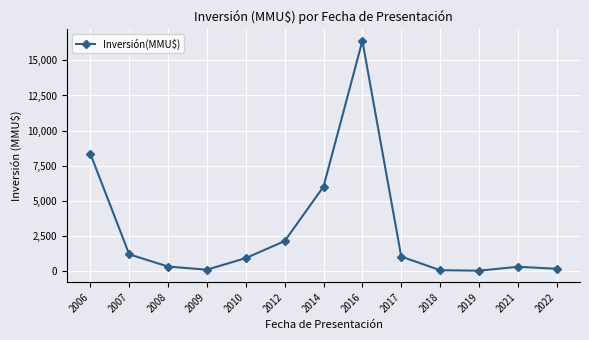

Which has a higher value, 2009 or 2006?

2006